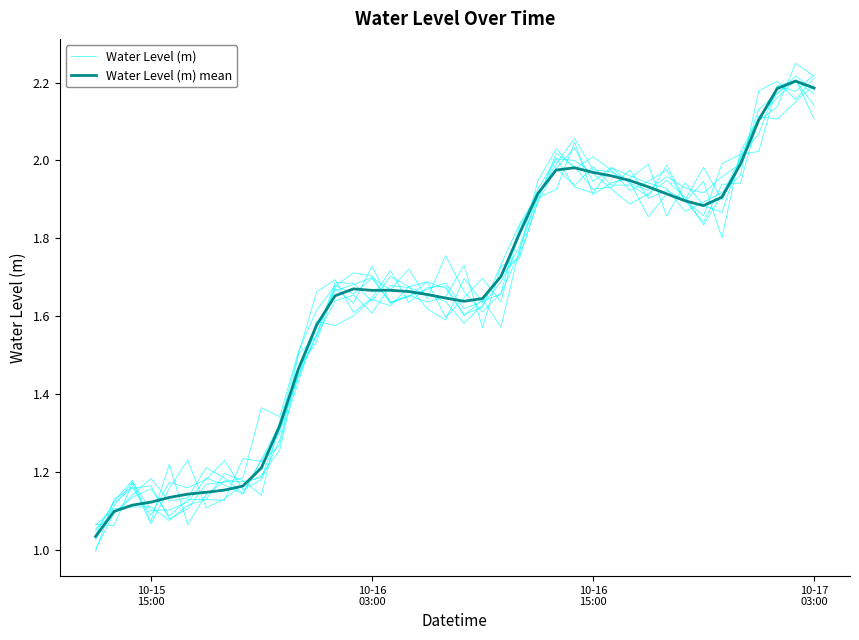

What is the difference between the maximum and minimum values in the Water Level (m) mean series?

1.2